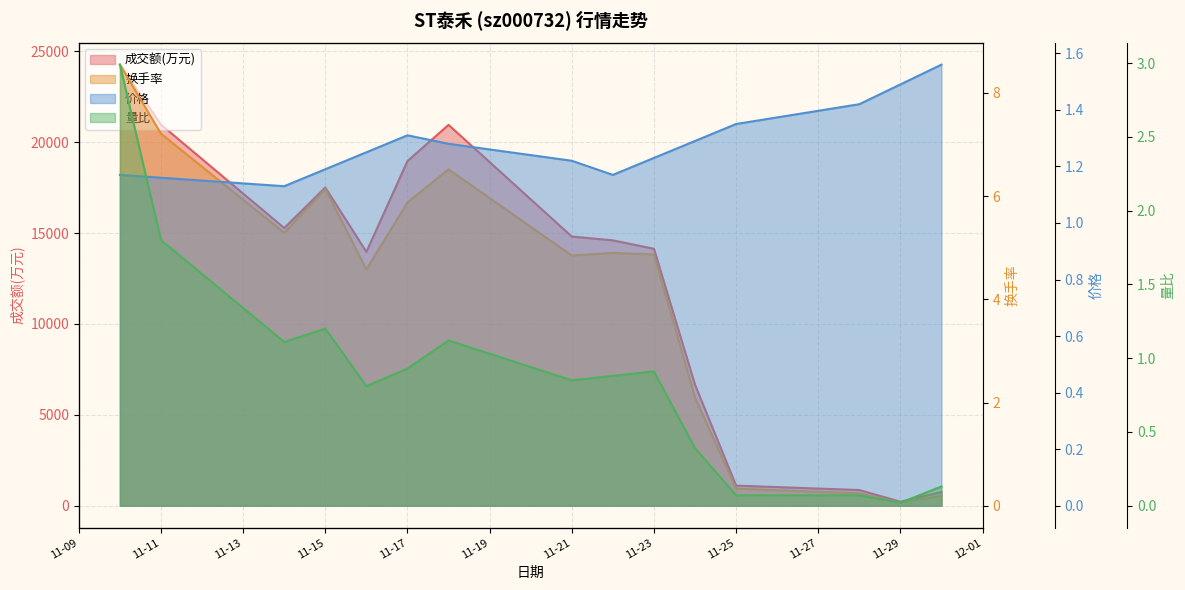

Where is 换手率 nearest to the value 4?

2022-11-16